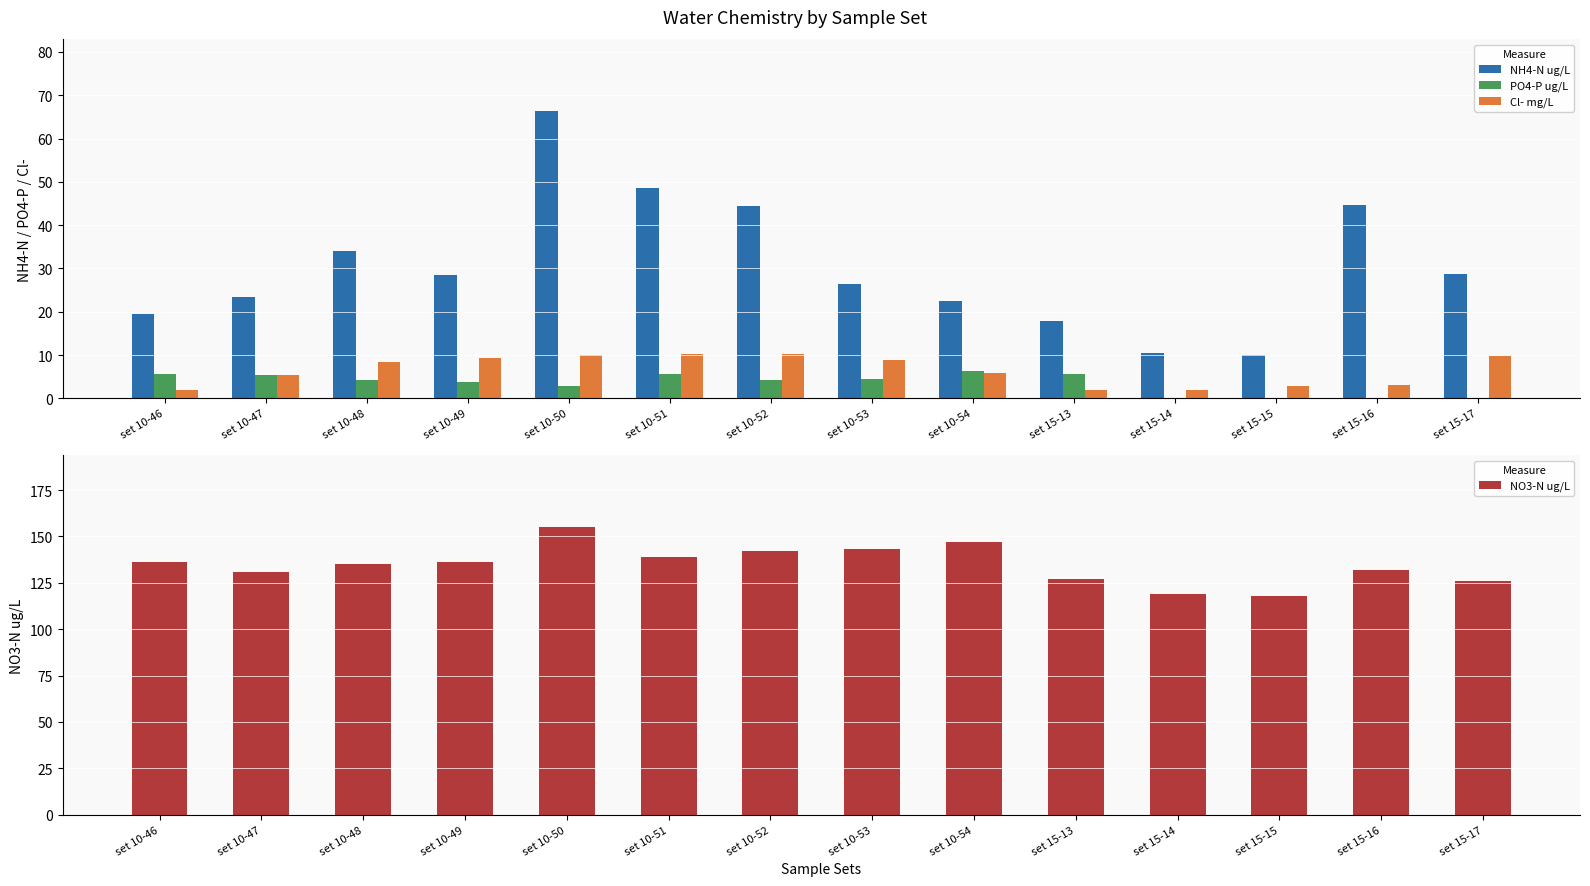

Reading right to left, list all the values displayed in this chart.

NH4-N ug/L: set 15-17=28.7	set 15-16=44.7	set 15-15=9.9	set 15-14=10.4	set 15-13=17.8	set 10-54=22.6	set 10-53=26.4	set 10-52=44.4	set 10-51=48.7	set 10-50=66.4	set 10-49=28.4	set 10-48=34.1	set 10-47=23.5	set 10-46=19.5
PO4-P ug/L: set 15-17=0.0	set 15-16=0.0	set 15-15=0.0	set 15-14=0.0	set 15-13=5.7	set 10-54=6.2	set 10-53=4.6	set 10-52=4.3	set 10-51=5.5	set 10-50=2.9	set 10-49=3.7	set 10-48=4.3	set 10-47=5.4	set 10-46=5.6
Cl- mg/L: set 15-17=9.8	set 15-16=3.1	set 15-15=2.8	set 15-14=2.0	set 15-13=2.0	set 10-54=5.8	set 10-53=8.8	set 10-52=10.3	set 10-51=10.2	set 10-50=10.0	set 10-49=9.4	set 10-48=8.4	set 10-47=5.3	set 10-46=1.9
NO3-N ug/L: set 15-17=126.0	set 15-16=132.0	set 15-15=118.0	set 15-14=119.0	set 15-13=127.0	set 10-54=147.0	set 10-53=143.0	set 10-52=142.0	set 10-51=139.0	set 10-50=155.0	set 10-49=136.0	set 10-48=135.0	set 10-47=131.0	set 10-46=136.0